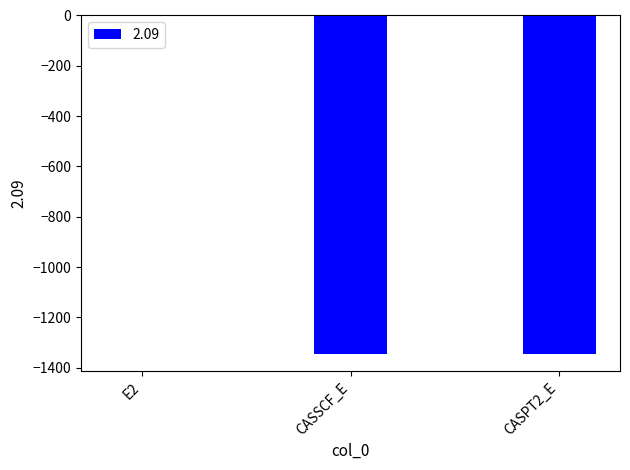

Which label corresponds to the largest value in the chart?

E2